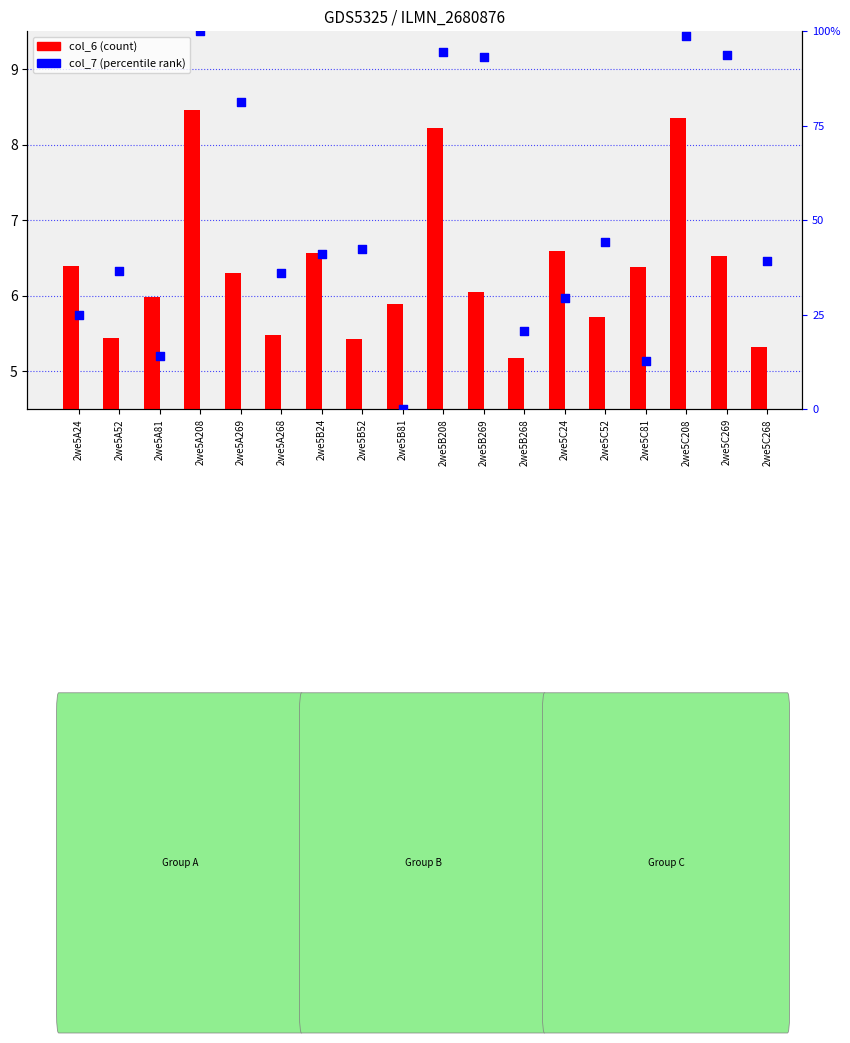

What are all the series names shown in the legend?

col_6, col_7